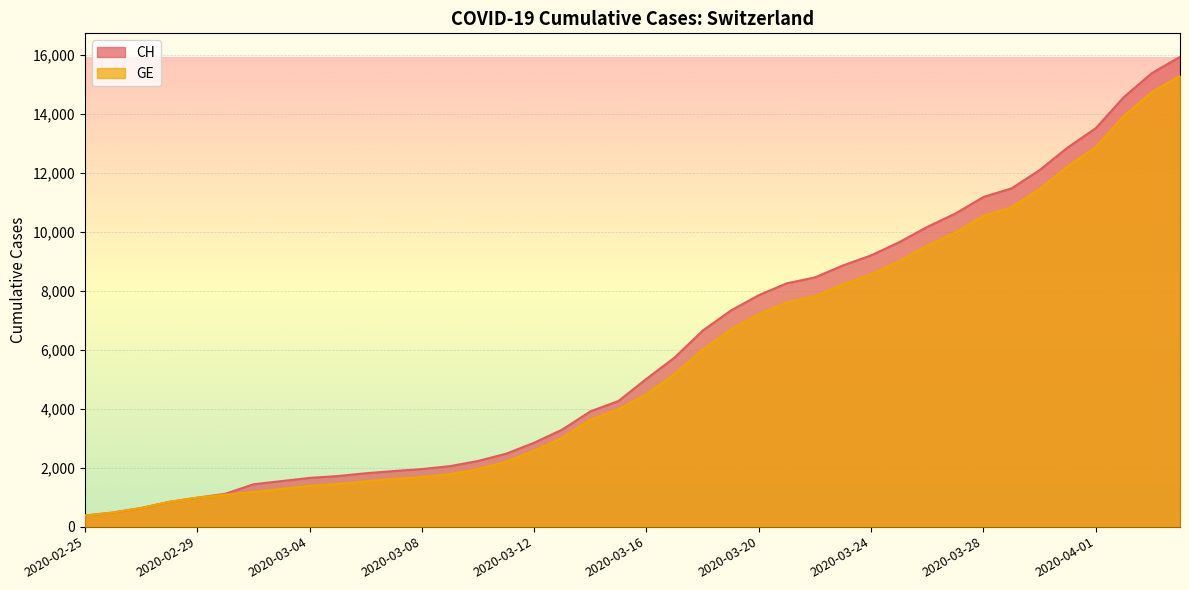

At which category is the sum across all series the highest?

2020-04-04